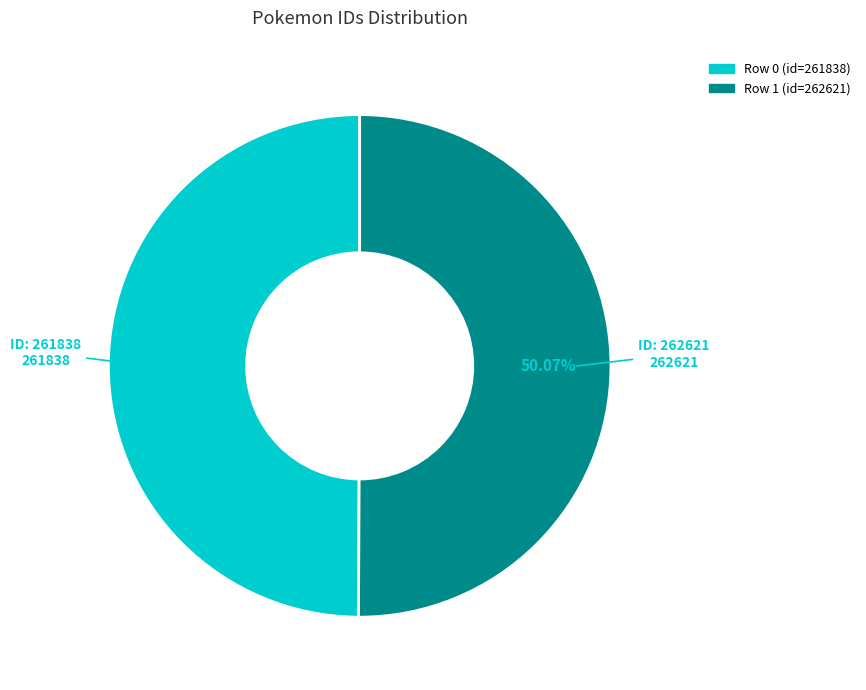

Does any single category account for the majority?

Yes